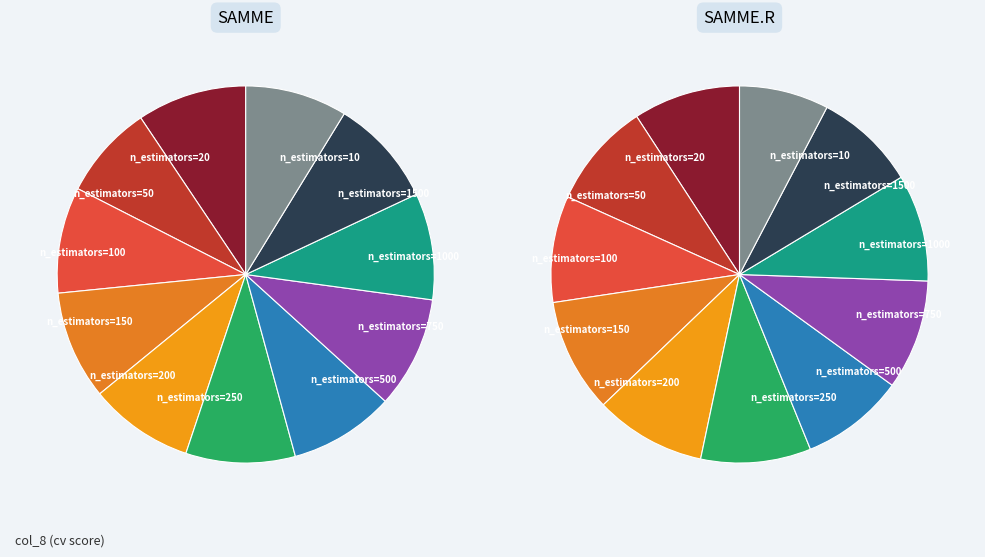

Which slice is the smallest?

n_estimators=10